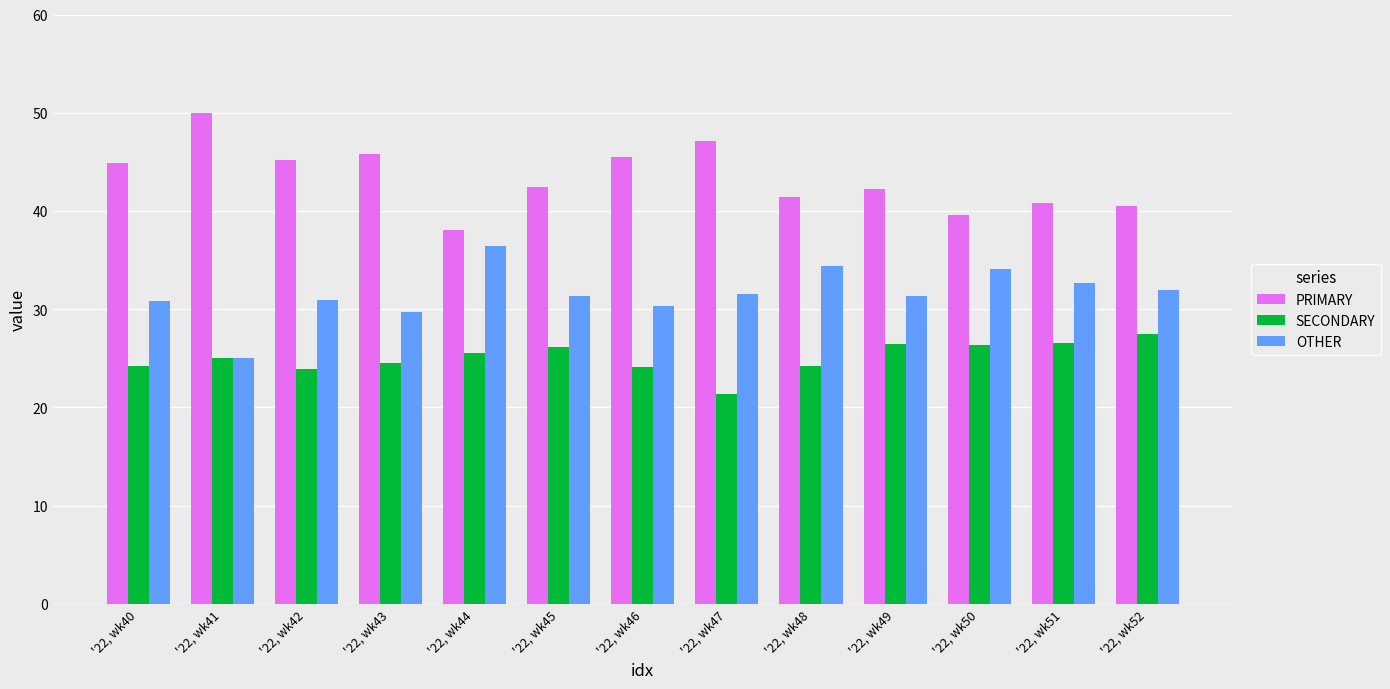

What is the spread (max minus min) of values at '22, wk52?

13.0